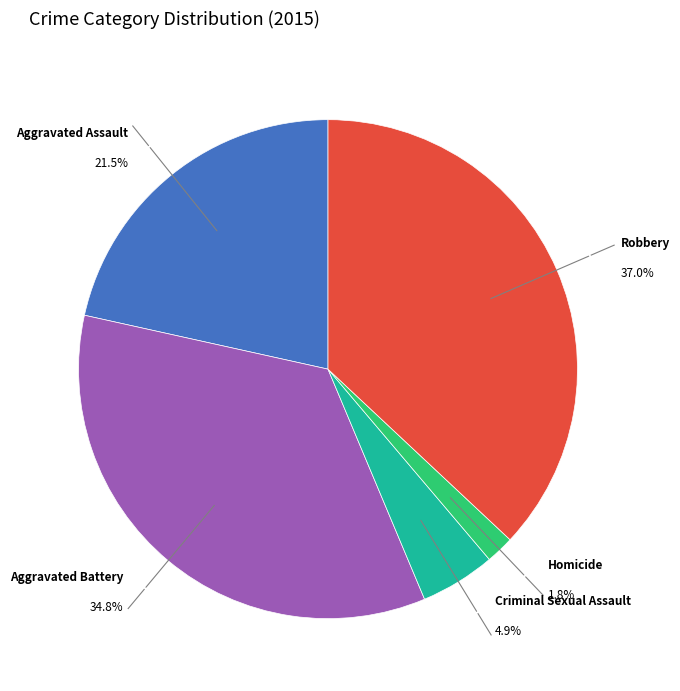

What is the smallest slice in the pie chart?

Homicide